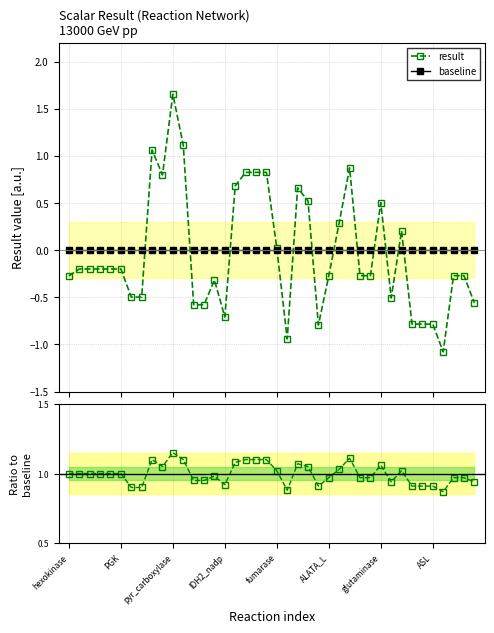

At 19, list the series in order from largest to smallest.

ratio, result, baseline